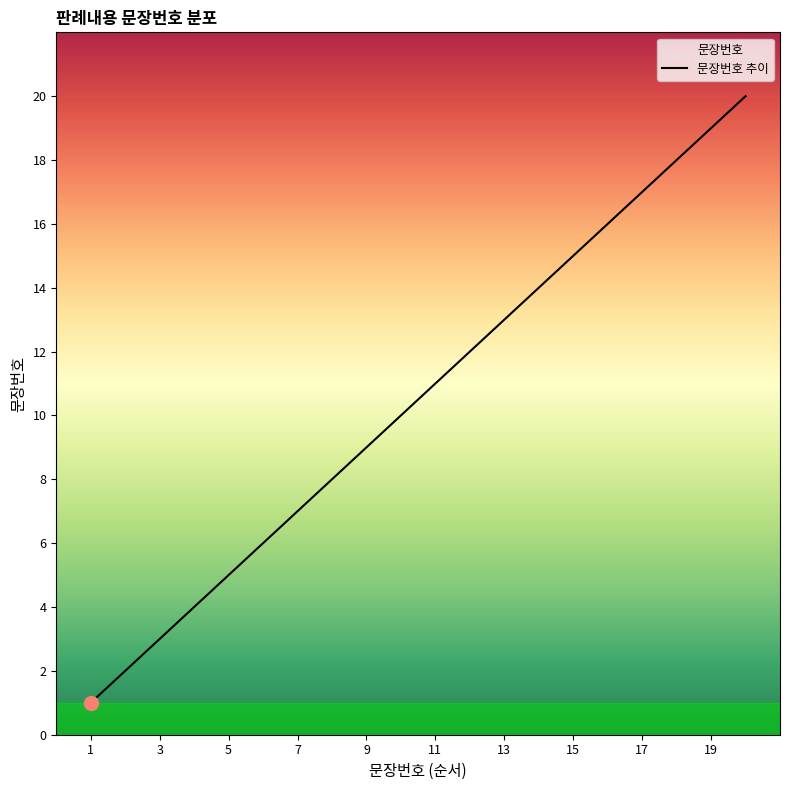

How many series are shown in this chart?

1